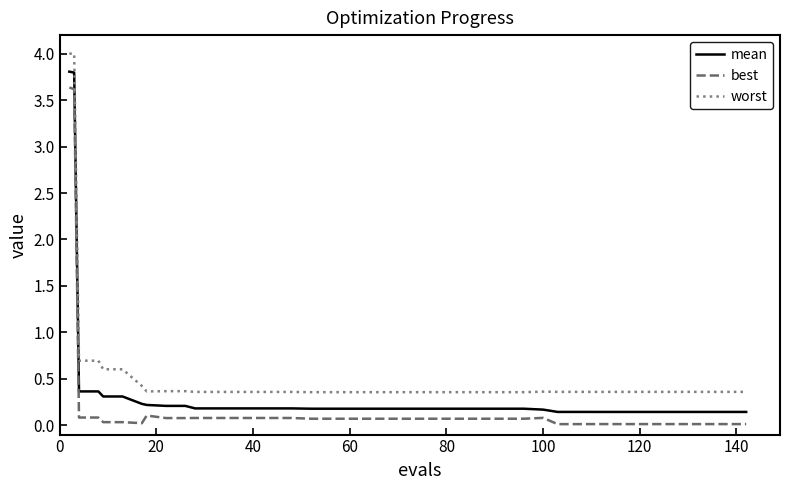

What is the maximum value shown in the chart?

4.0